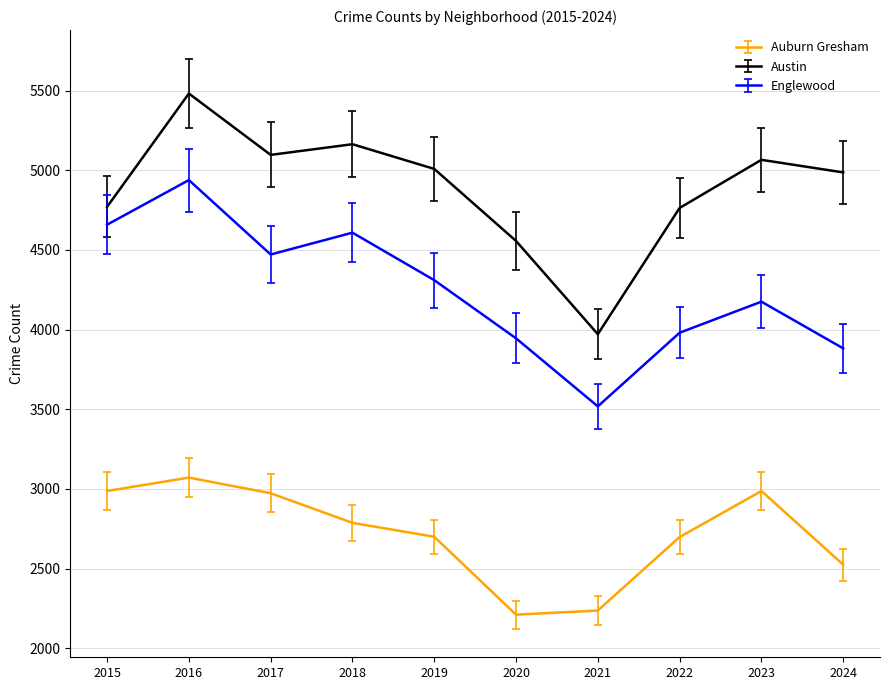

True or false: Auburn Gresham and Englewood cross at least once.

False